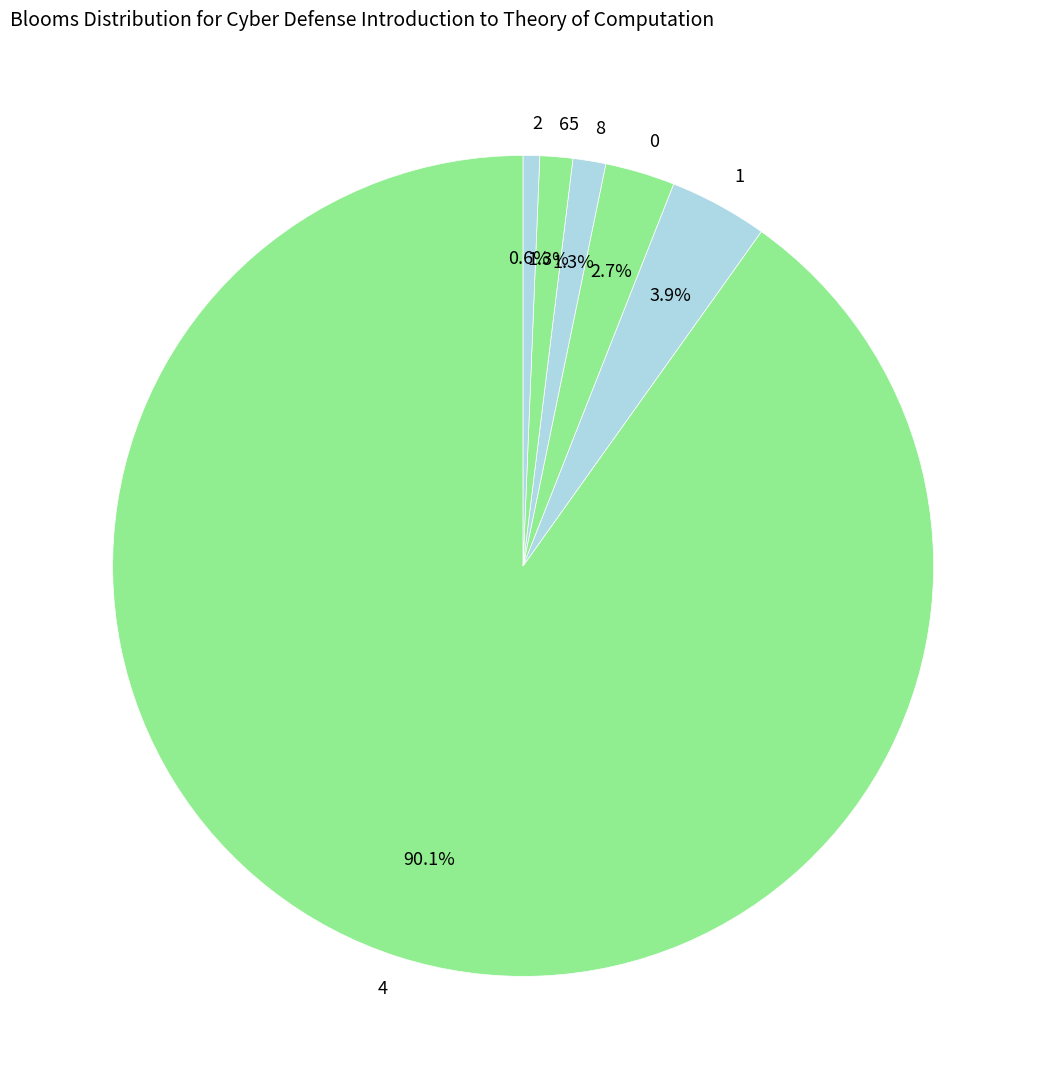

How many slices are in this pie chart?

6